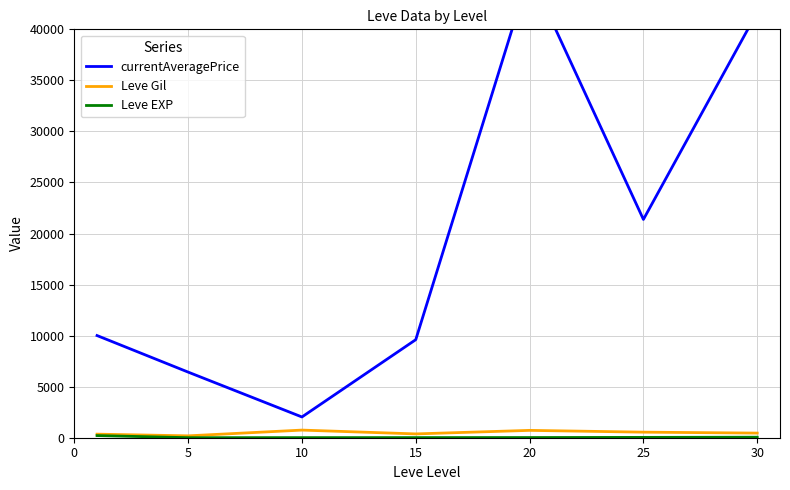

What is the difference between the maximum and second lowest values in the Leve Gil series?

396.8